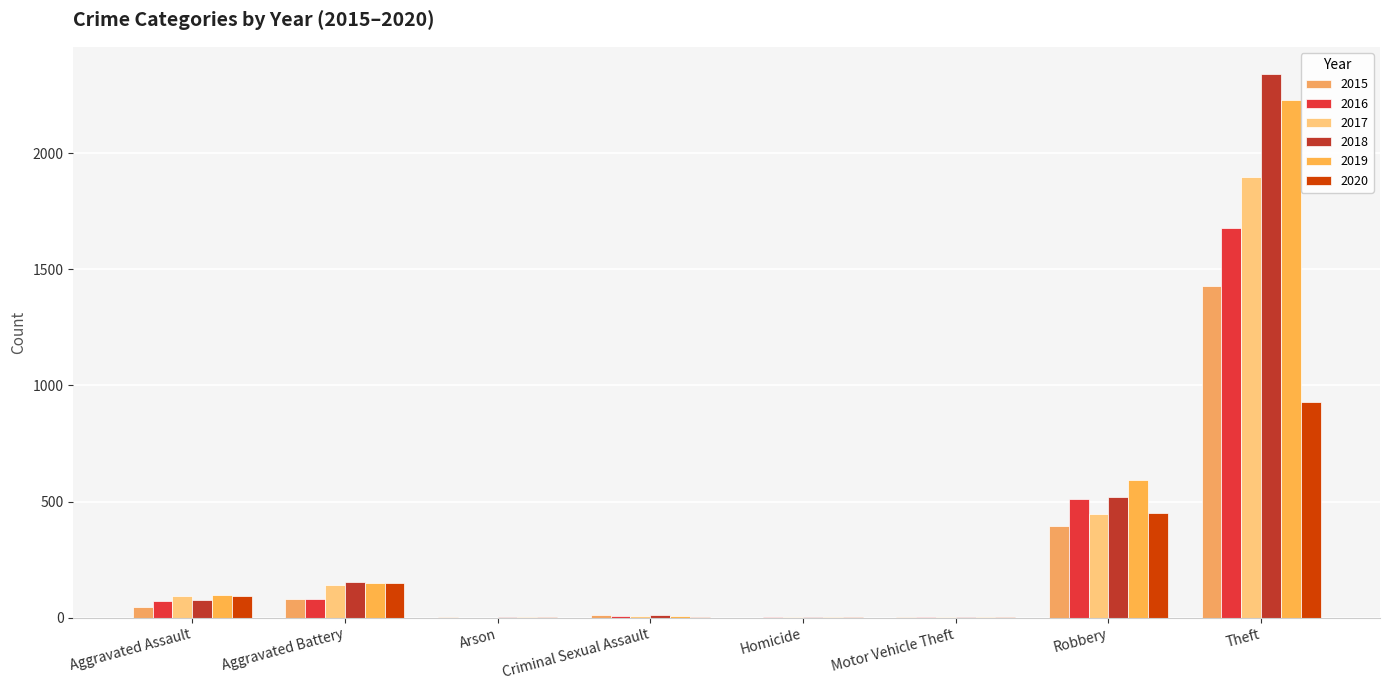

What is the total value across all series at Aggravated Battery?

756